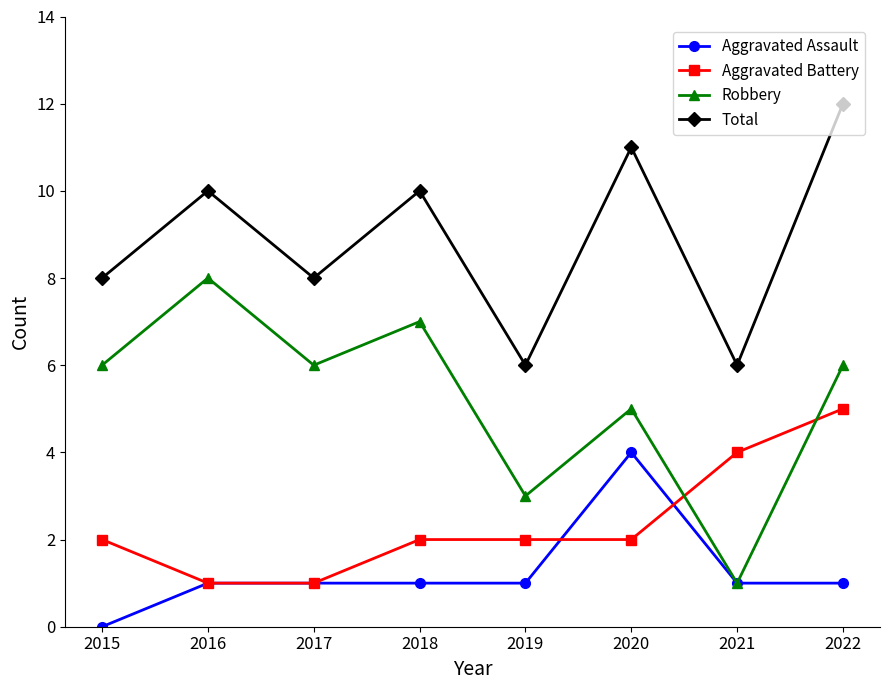

How many distinct data groups are displayed?

4